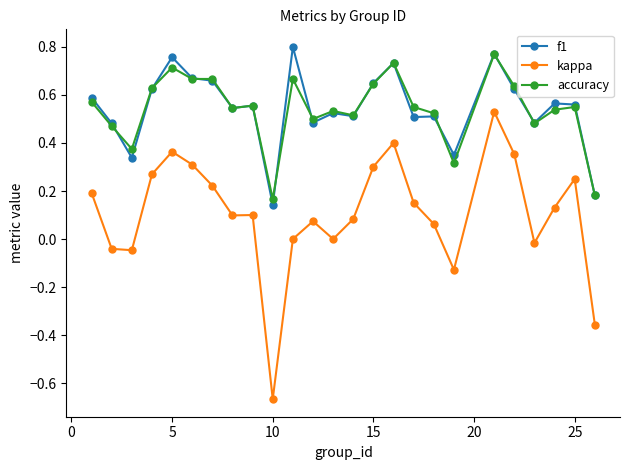

Count the number of data series in this chart.

3